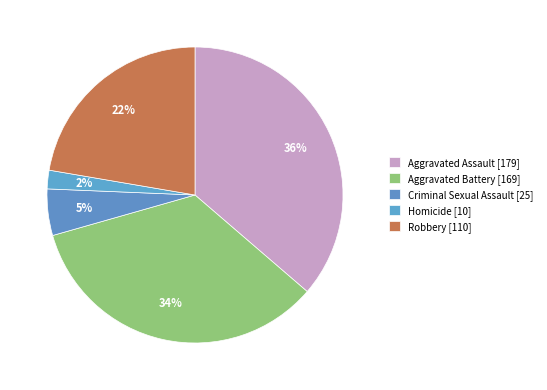

Is there any slice that represents more than half of the pie?

No